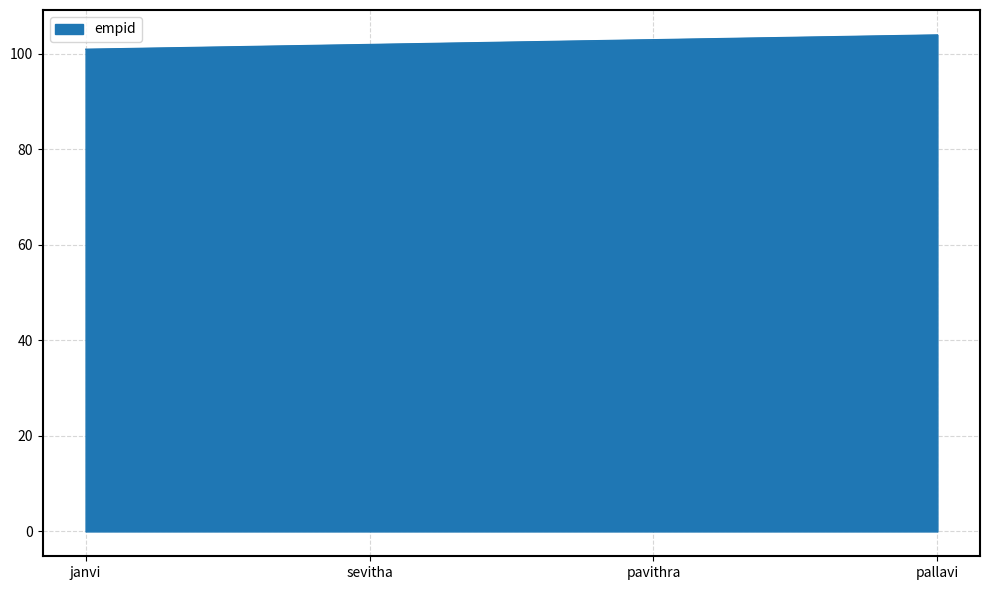

What is the smallest value displayed?

101